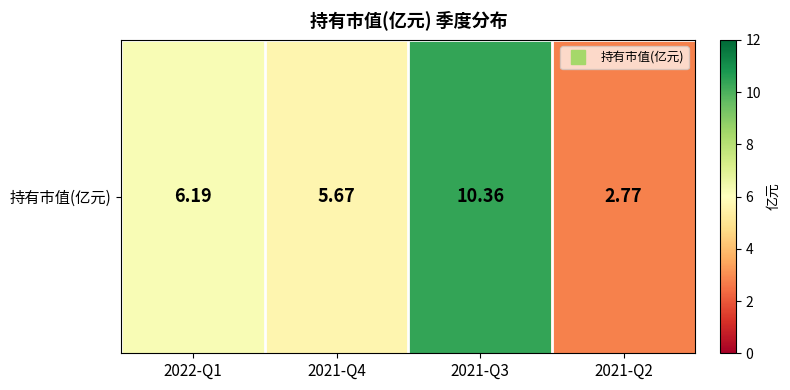

Is it true that the value at 2021-Q2 is 1.3?

False